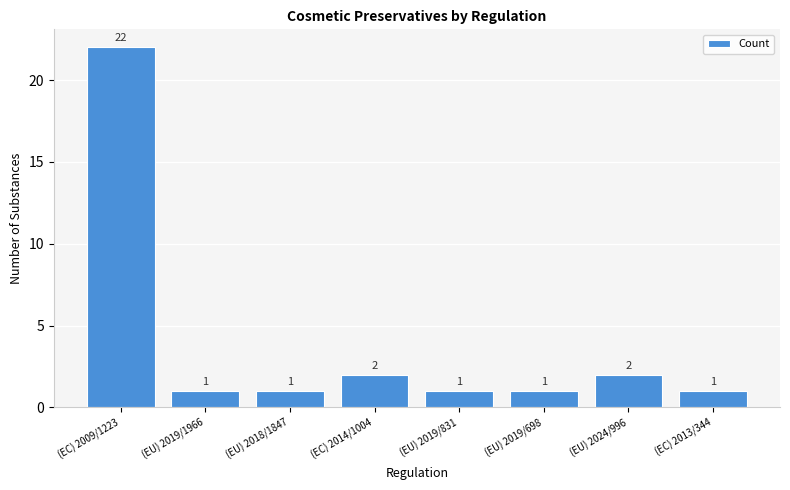

The value at (EU) 2018/1847 is 0. True or false?

False